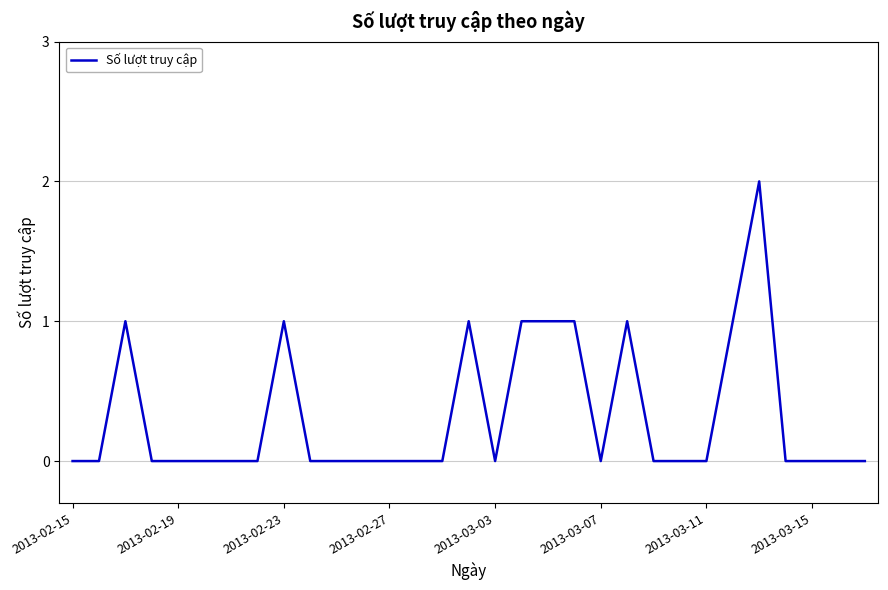

How many lines are shown in the chart?

1